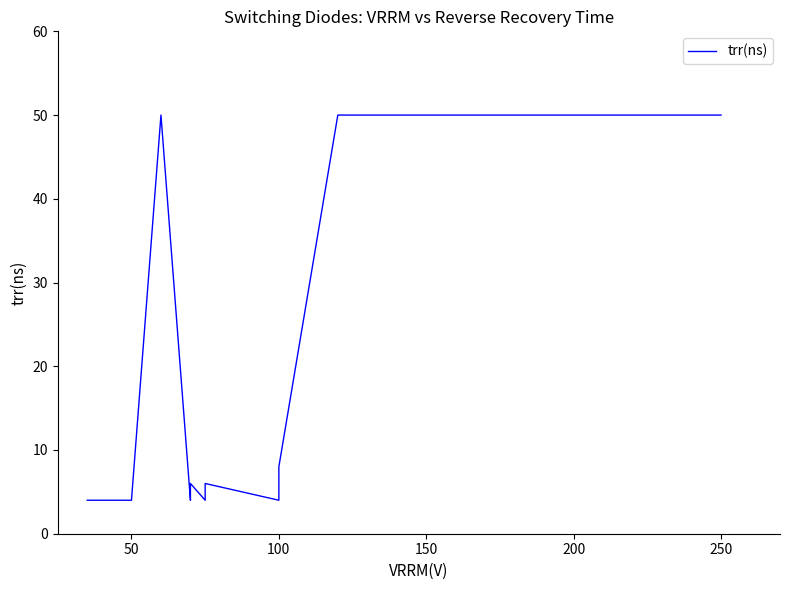

What is the change in value from 50 to 250?

+46